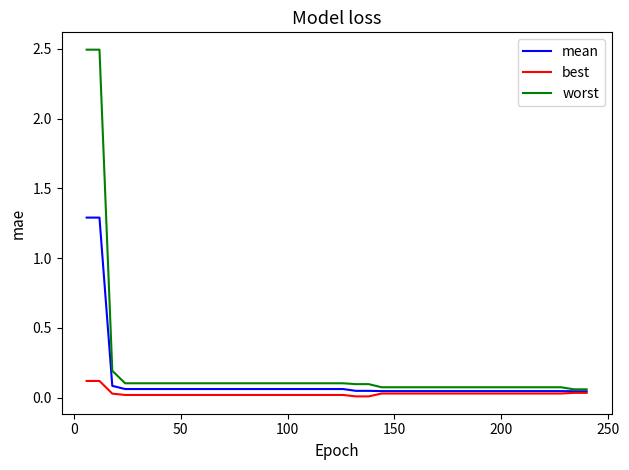

How many lines are shown in the chart?

3